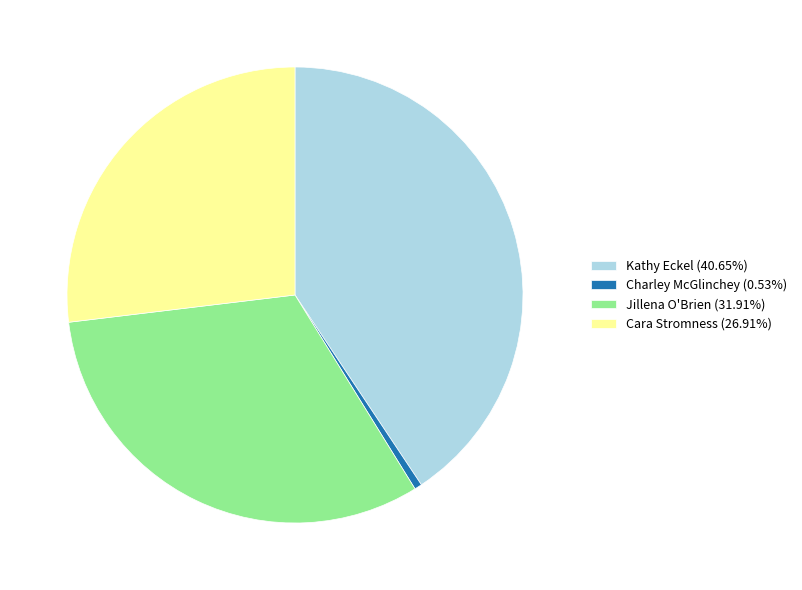

How many slices are in this pie chart?

4